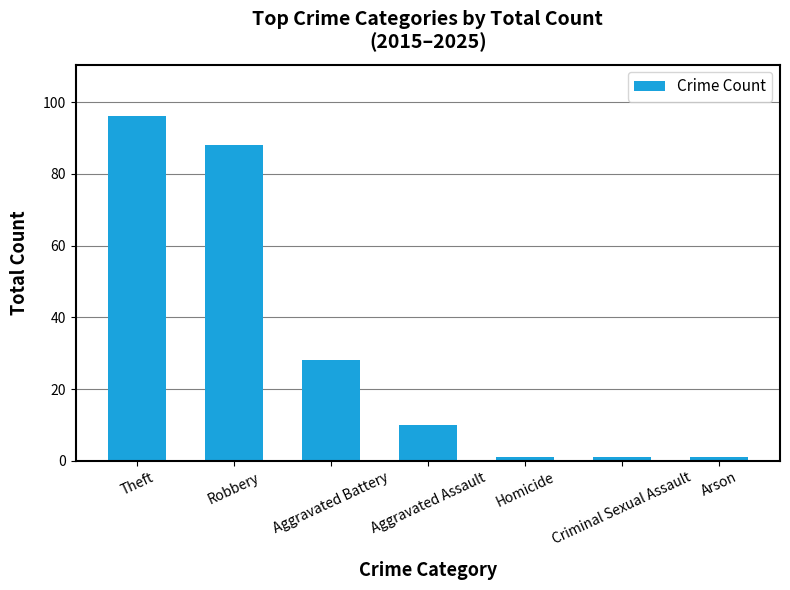

Are the bars horizontal?

No